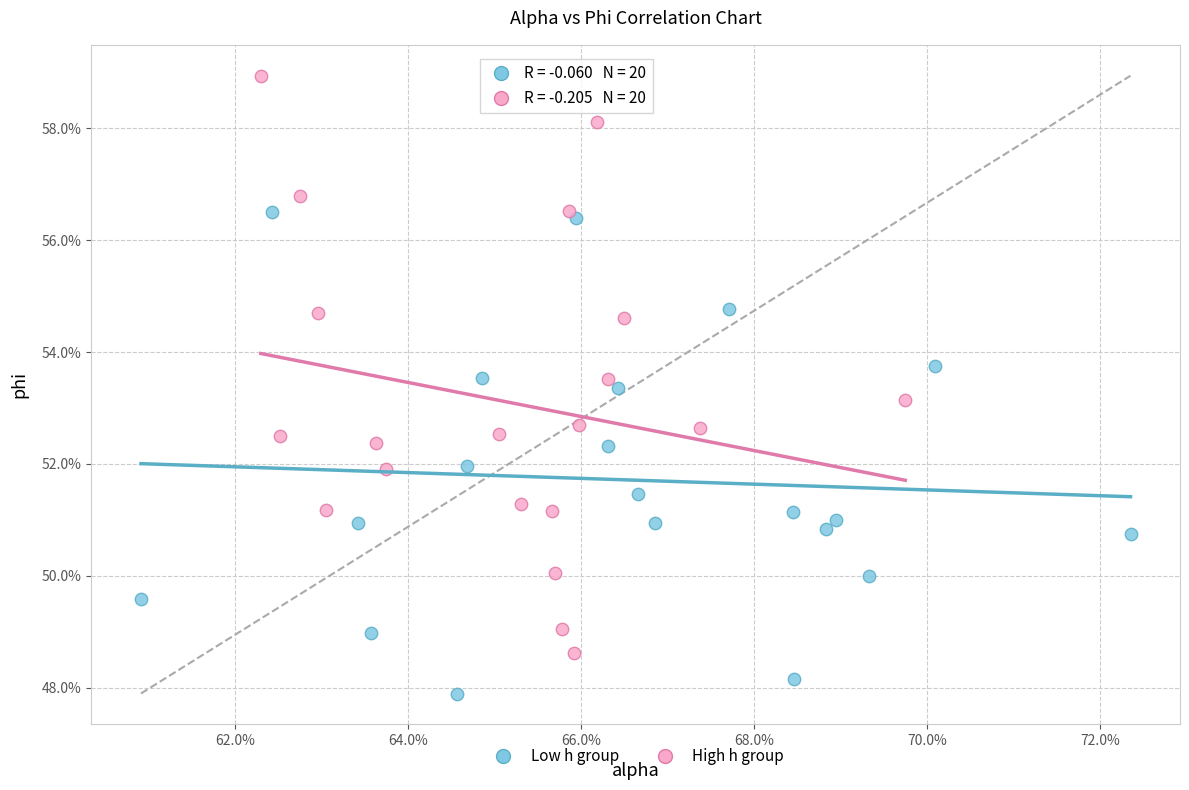

What are all the series names shown in the legend?

Low h group, High h group